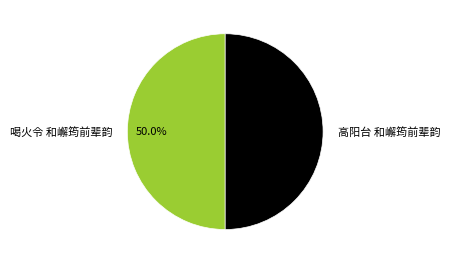

What percentage is NOT represented by 喝火令 和嶰筠前辈韵?

50.0%